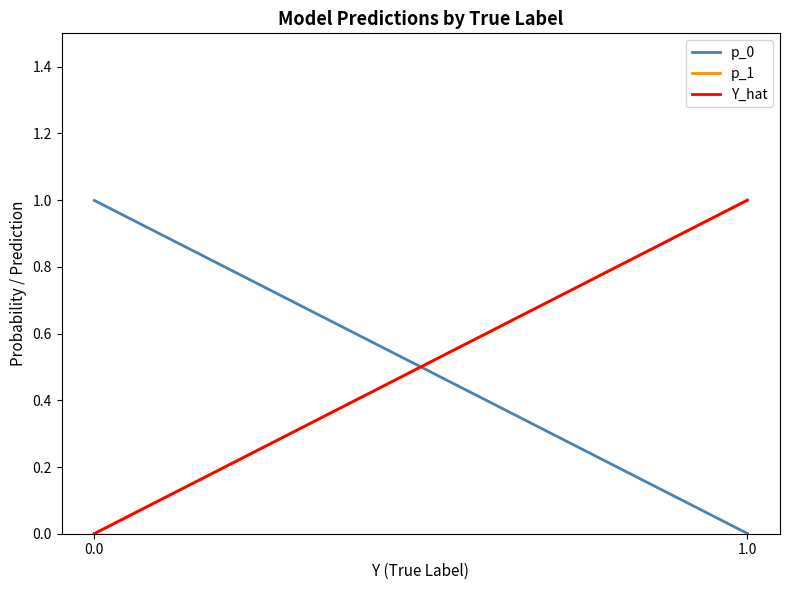

Is the value of Y_hat at 1.0 greater than the value of p_1 at 1.0?

Yes